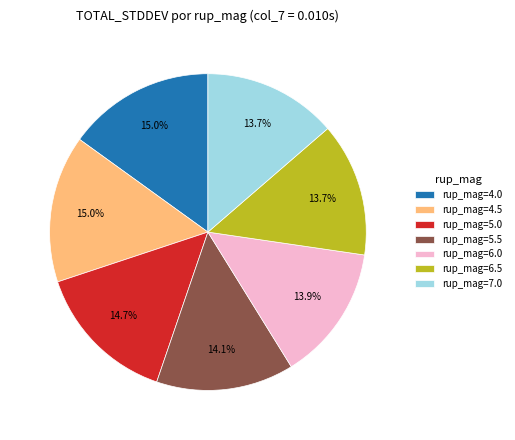

Count the number of slices in the pie.

7